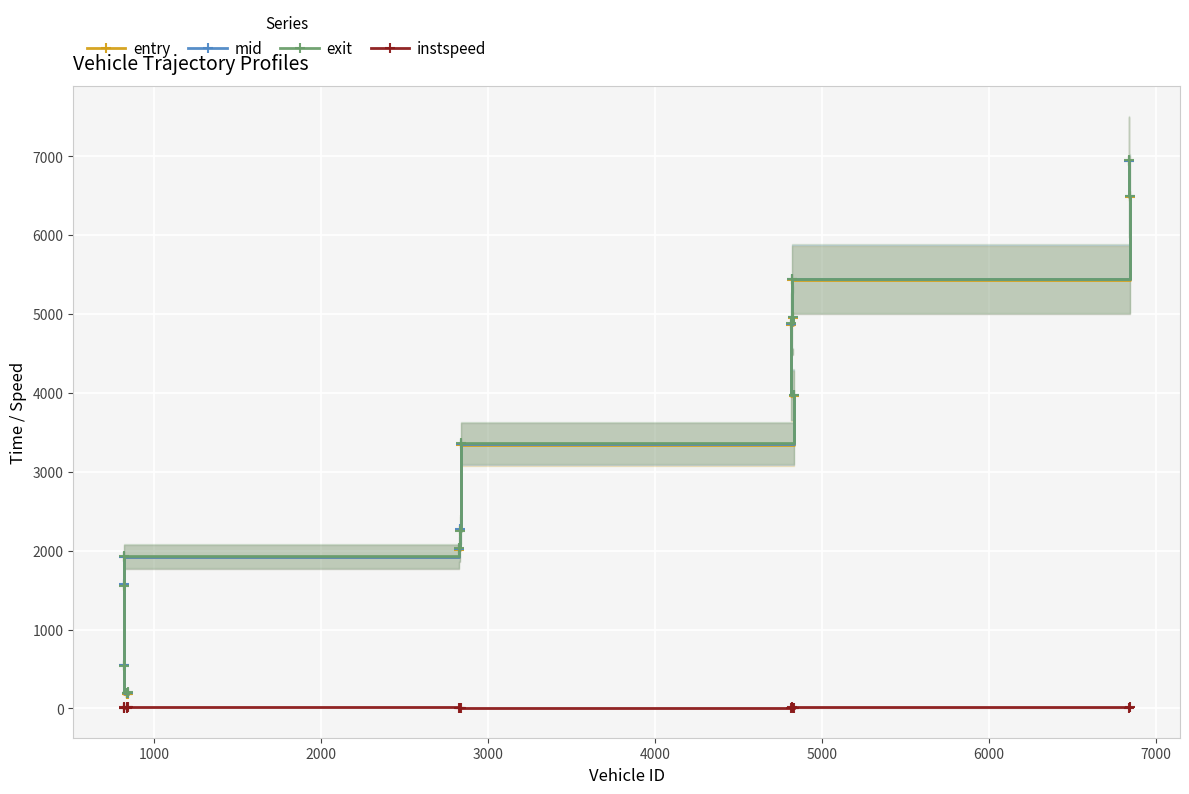

Reading left to right, list all the values displayed in this chart.

entry: 183.8	187.7	189.6	551.7	1568.0	1916.2	2013.7	2267.8	3347.3	3963.6	4867.8	4954.2	5436.0	6490.2	6939.7
mid: 190.3	193.4	195.2	557.5	1574.2	1921.4	2021.1	2273.6	3354.2	3970.5	4874.5	4960.4	5441.5	6496.0	6946.0
exit: 199.8	202.0	203.8	536.5	1554.9	1930.9	2033.8	2252.4	3365.1	3981.1	4885.1	4969.7	5451.6	6504.9	6956.2
instspeed: 11.7	13.4	13.7	5.0	5.0	14.1	9.7	5.0	10.5	11.0	10.7	11.8	13.3	12.6	10.7